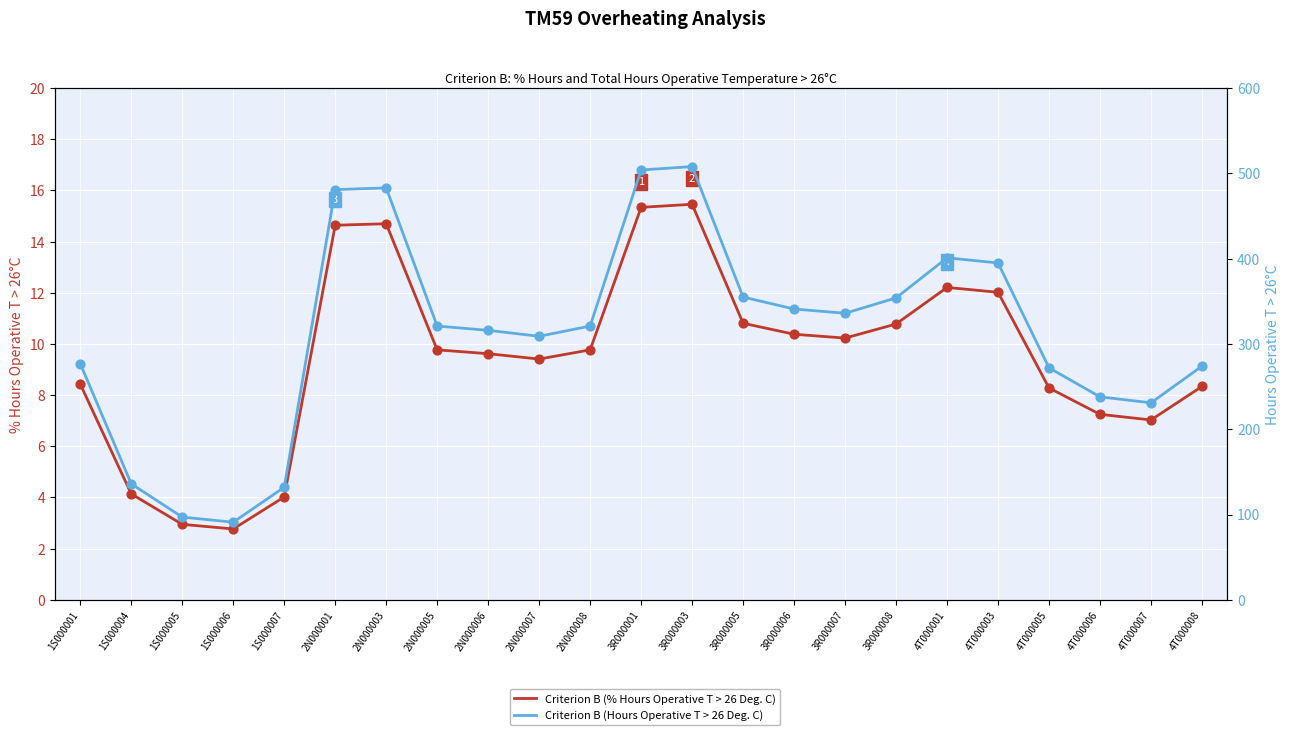

Which series contains the highest Y value?

Criterion B (Hours Operative T > 26 Deg. C)